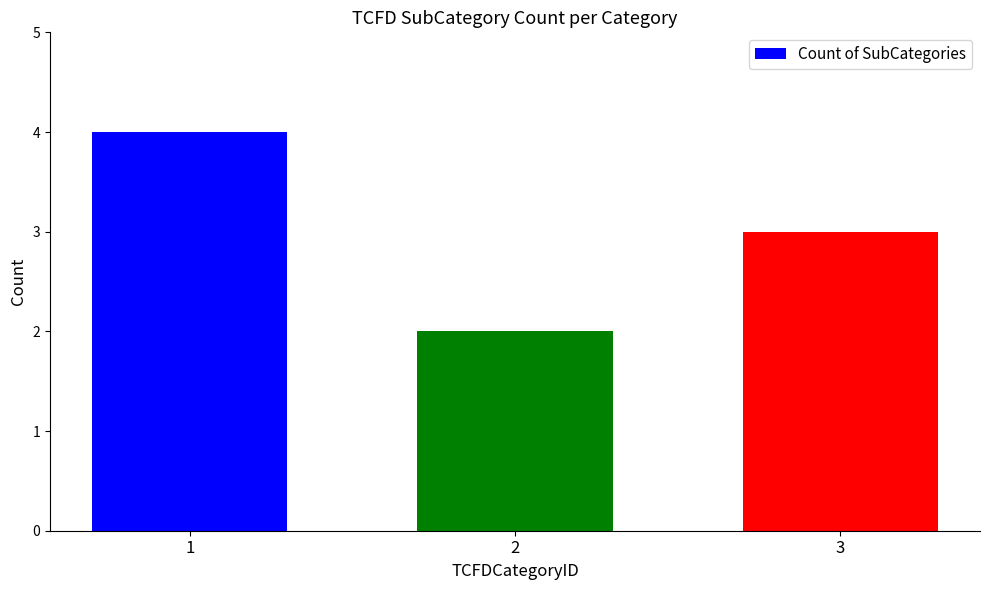

What is the average value?

3